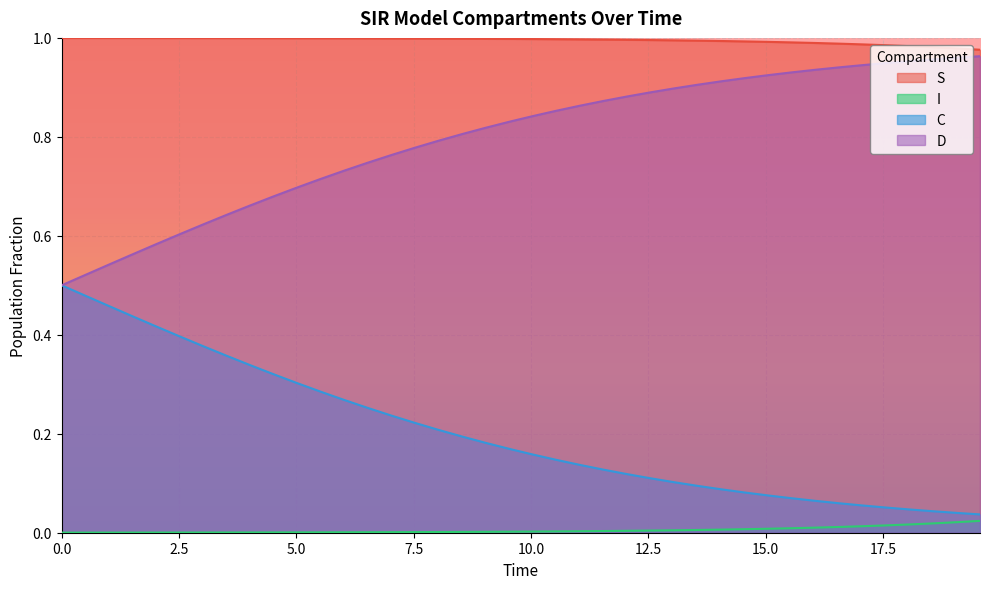

List the series in order of their overall mean, lowest first.

I, C, D, S